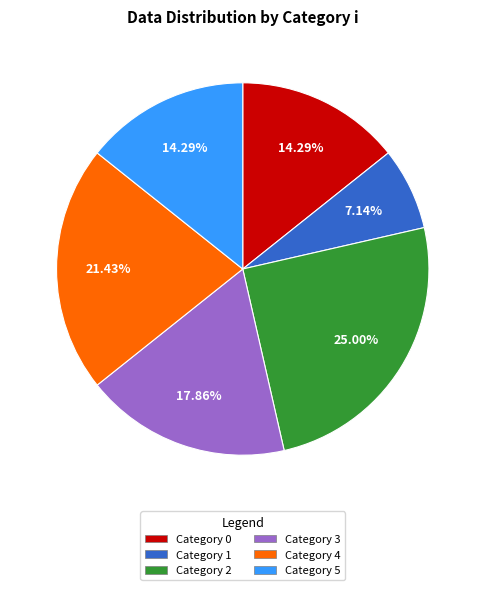

Is there any slice that represents more than half of the pie?

No